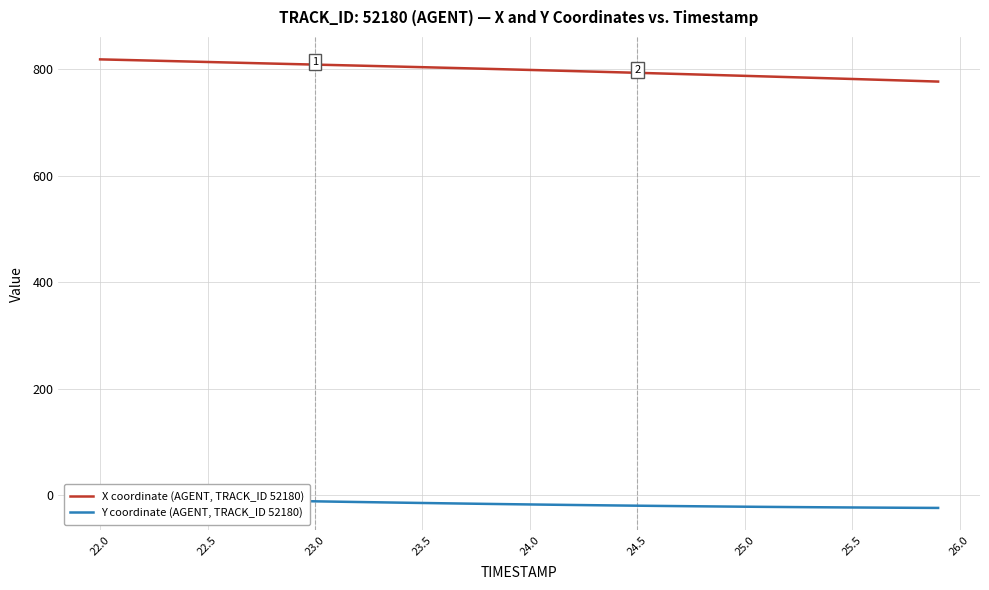

Where does the Y coordinate (AGENT, TRACK_ID 52180) series first go above -16?

22.0